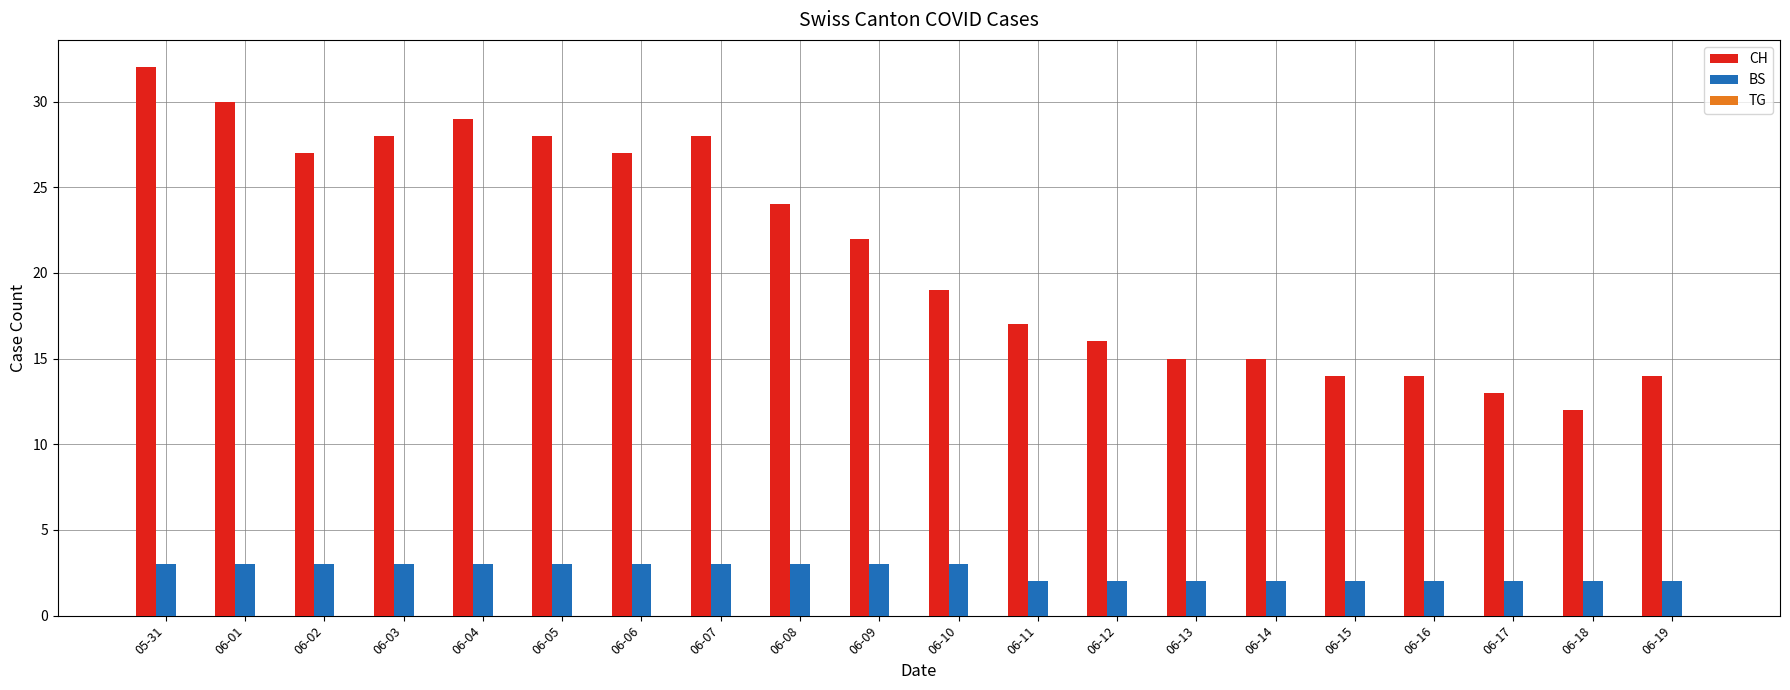

Which series changed the most between 06-14 and 06-18?

CH